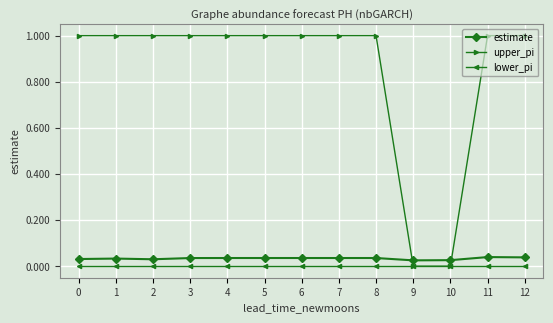

Which series has the largest range (max minus min)?

upper_pi